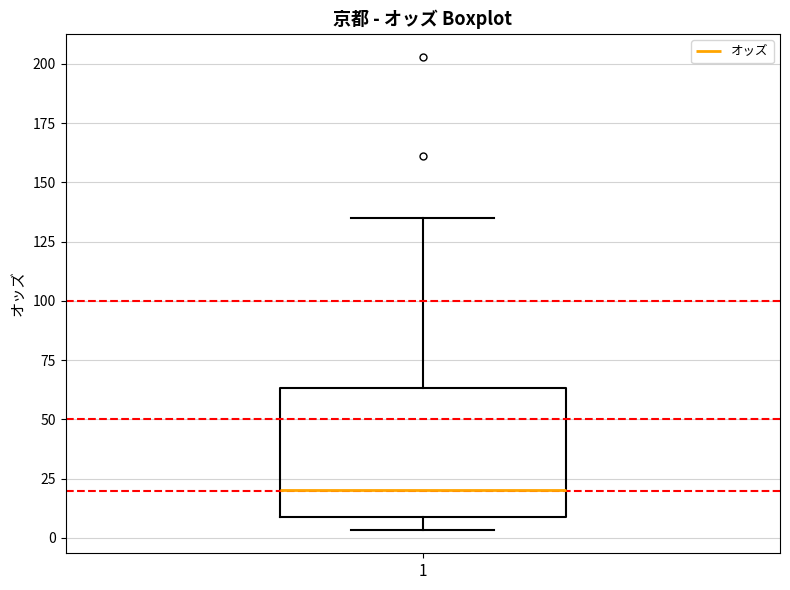

Read this box plot against the y-axis: the position of the median line, the range covered by the box, and the ends of both whiskers. The values are not printed on the chart, so give them approximately, as read against the axis.

median 20, box 10 to 65, whiskers 5 to 135